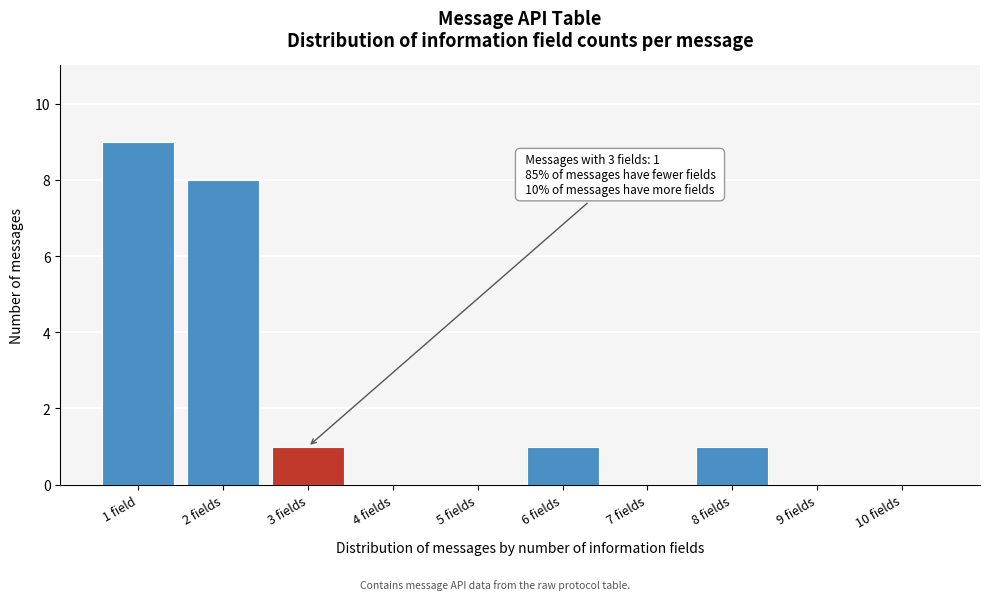

Reading left to right, list all the values displayed in this chart.

1 field=9	2 fields=8	3 fields=1	4 fields=0	5 fields=0	6 fields=1	7 fields=0	8 fields=1	9 fields=0	10 fields=0